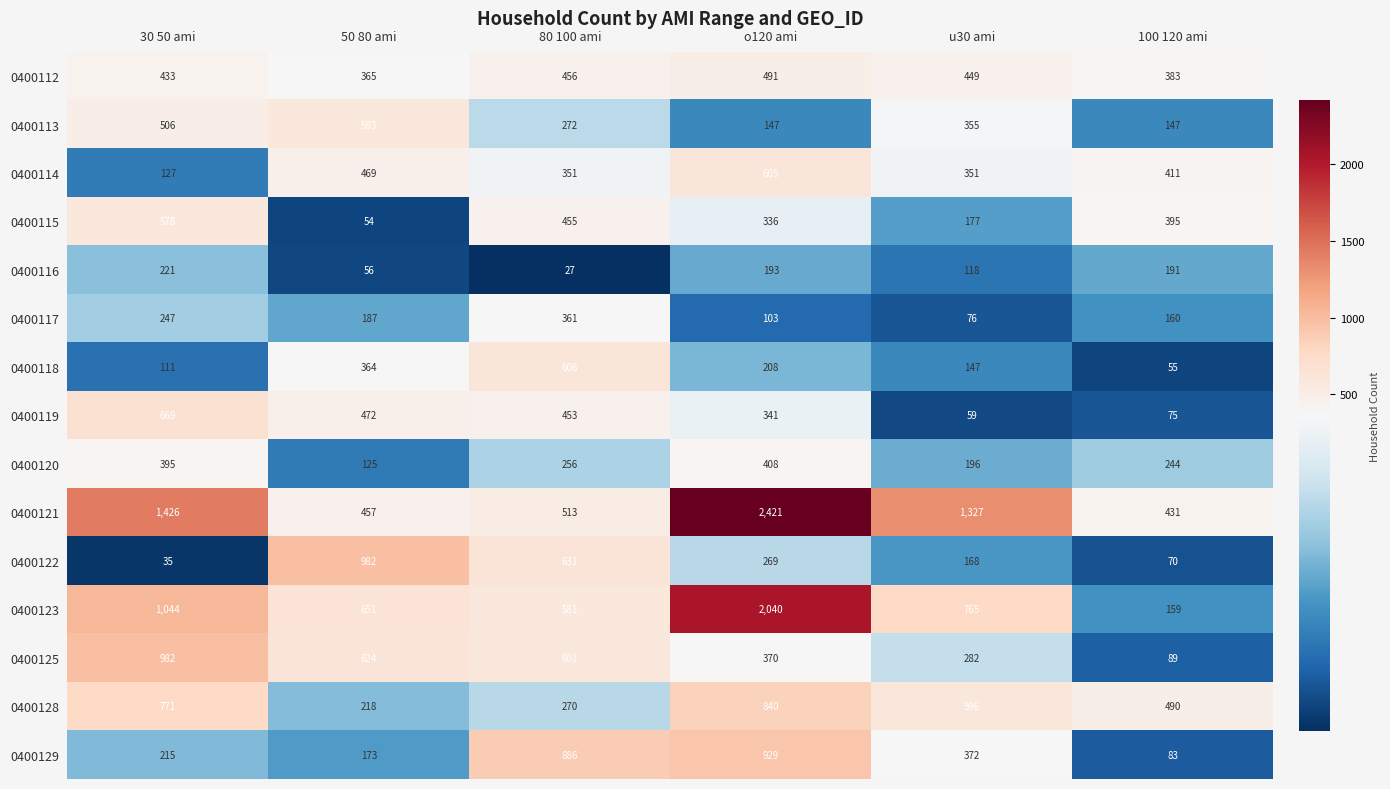

At how many categories does at least one series exceed 1905?

1